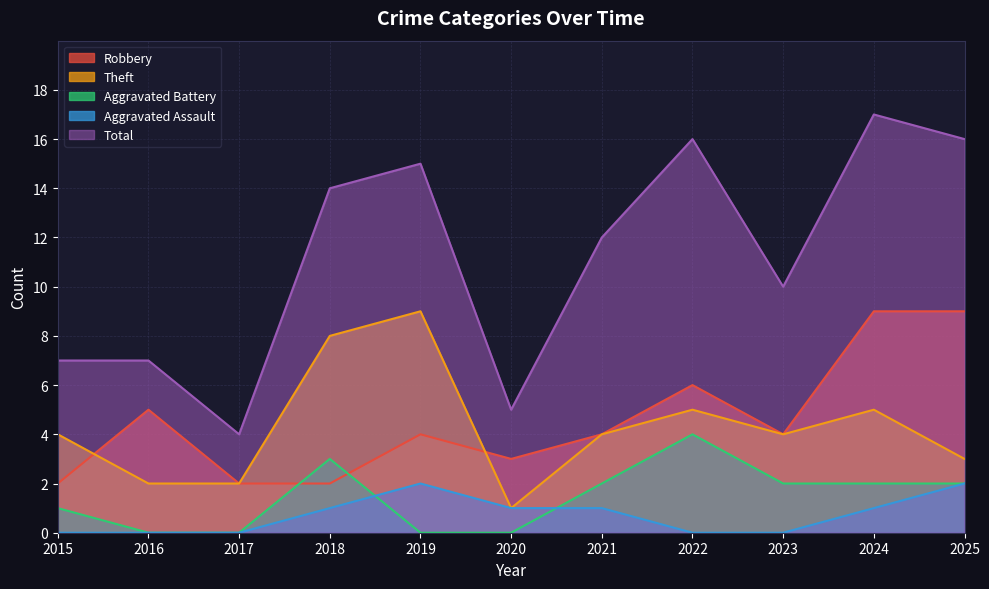

True or false: Aggravated Battery has a value of 2 at 2022.

False